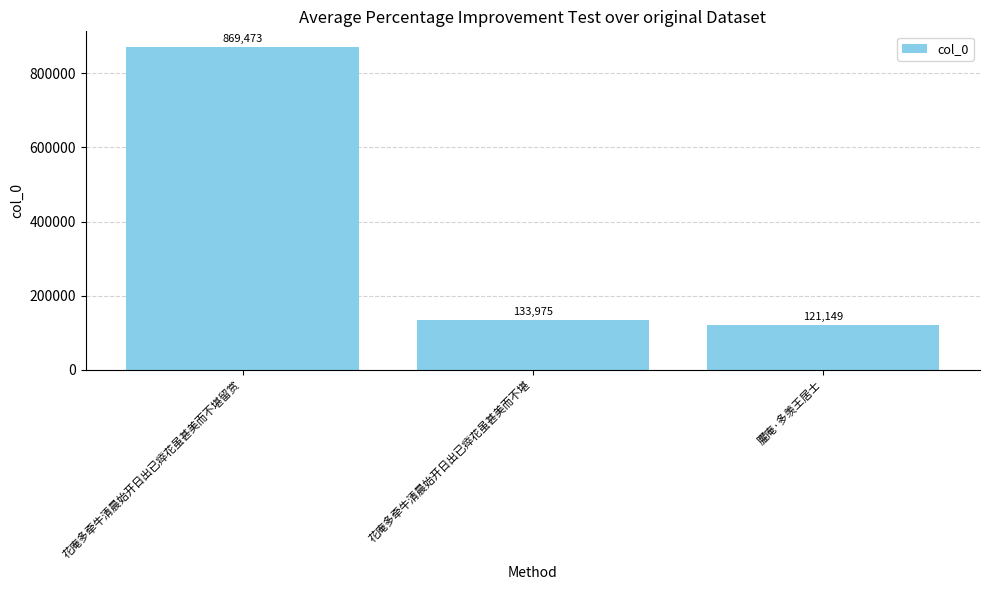

What is the average value?

374866